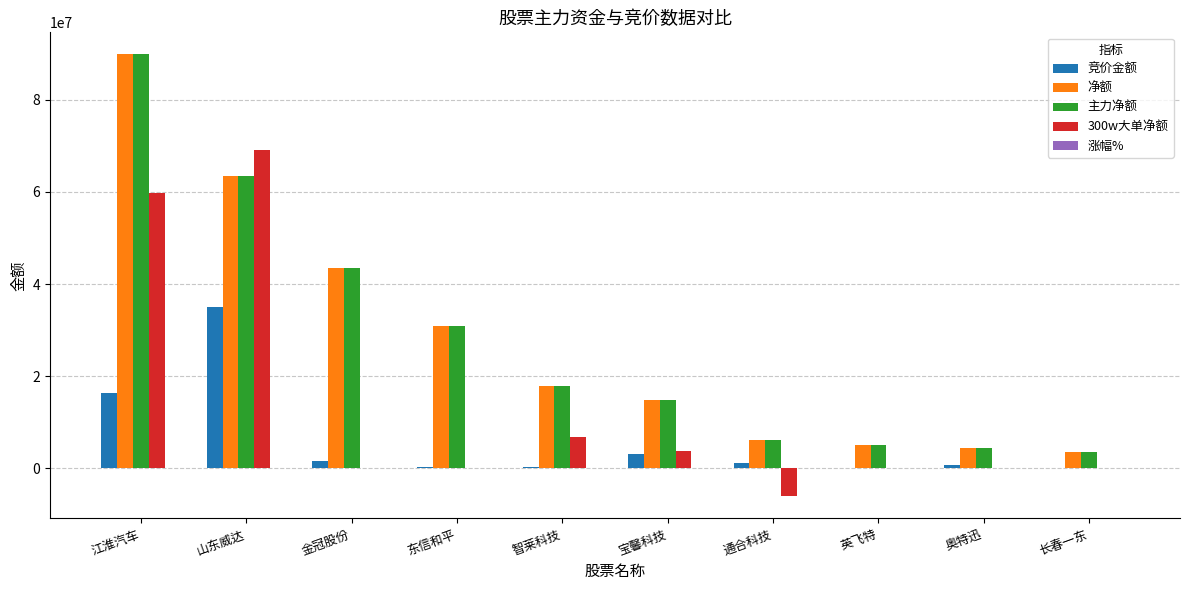

What is the sum of all 竞价金额 values?

58003027.0